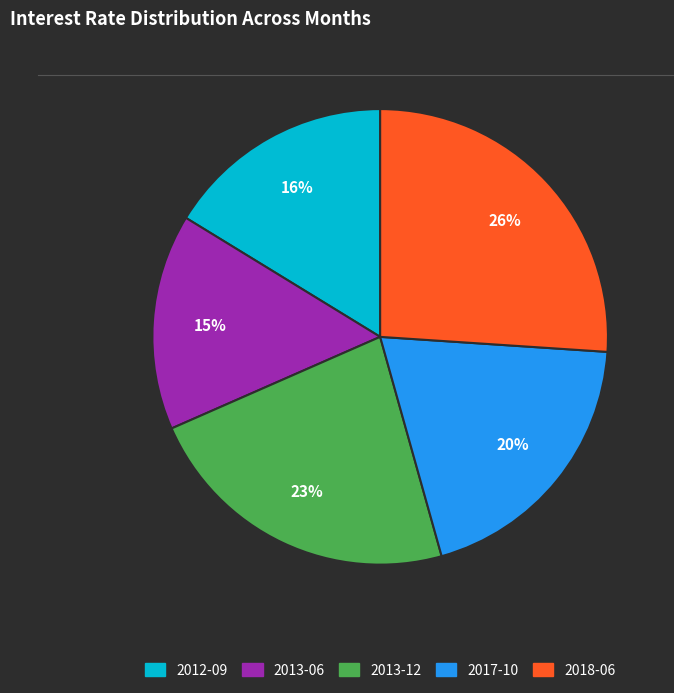

True or false: 2013-06 accounts for 15% of the total.

True